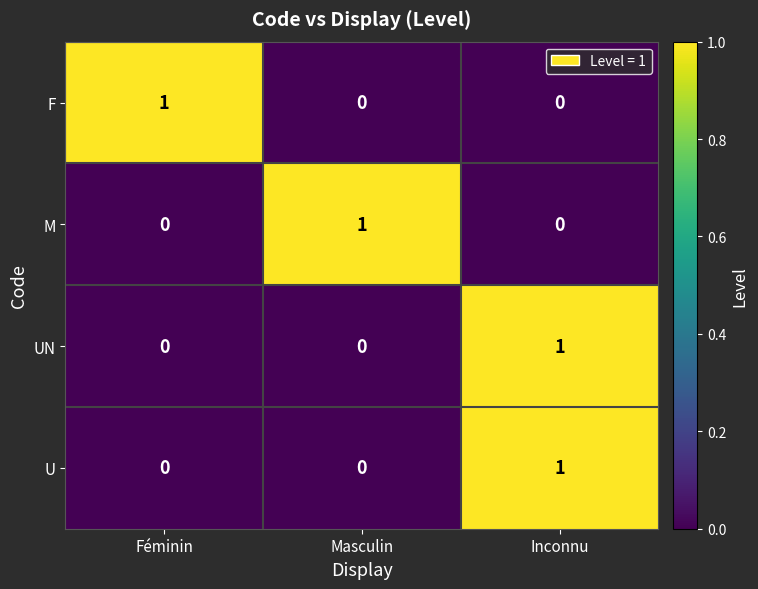

Is it true that UN equals 2 at Inconnu?

False